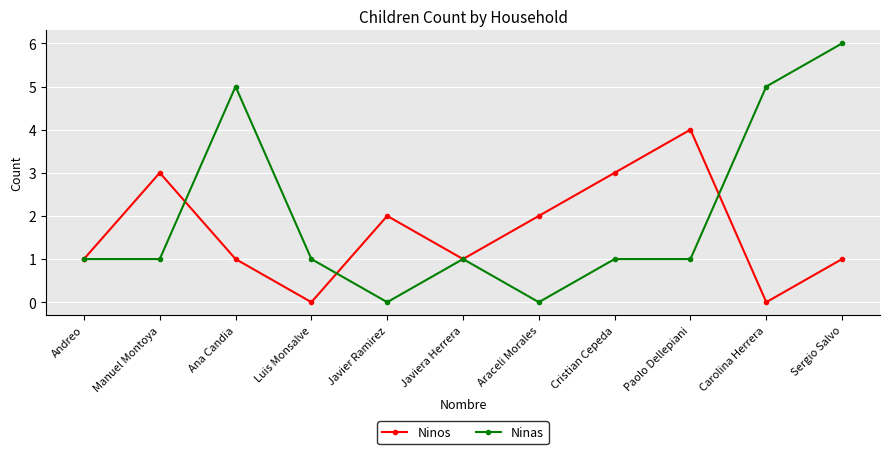

At which label does Ninos reach its peak?

Paolo Dellepiani